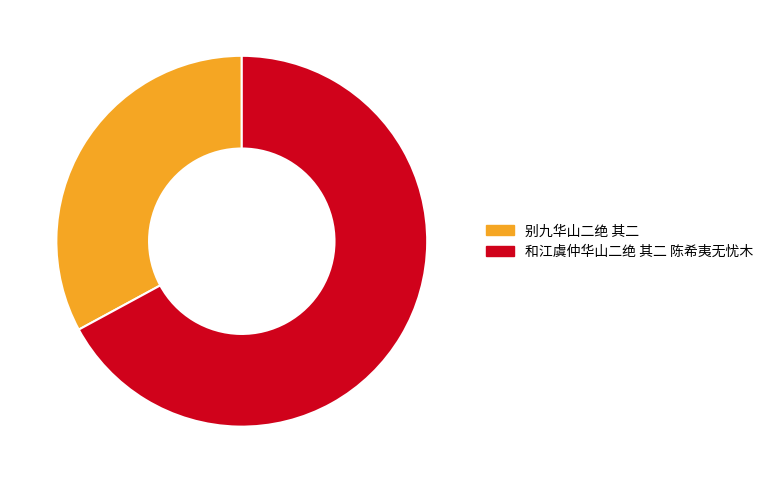

Which slice is the largest?

和江虞仲华山二绝 其二 陈希夷无忧木